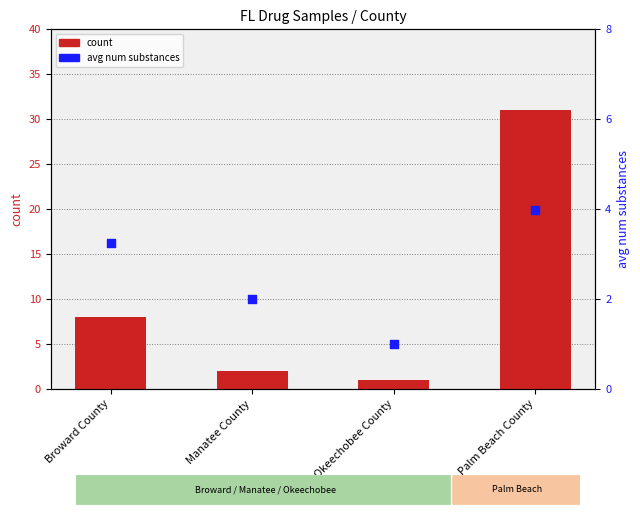

At which category is the sum across all series the highest?

Palm Beach County